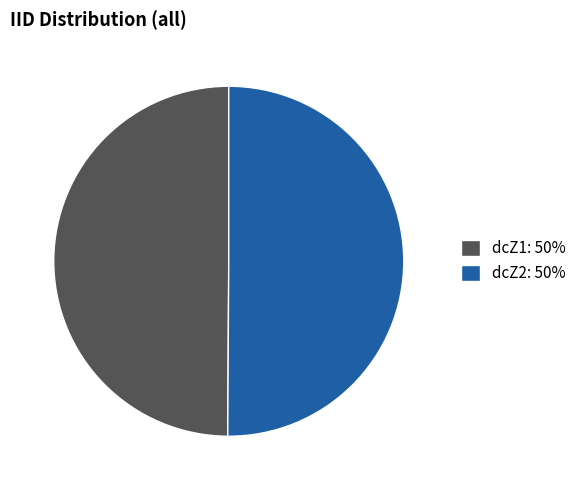

Is it true that dcZ1: 50% is 36% of the pie?

False